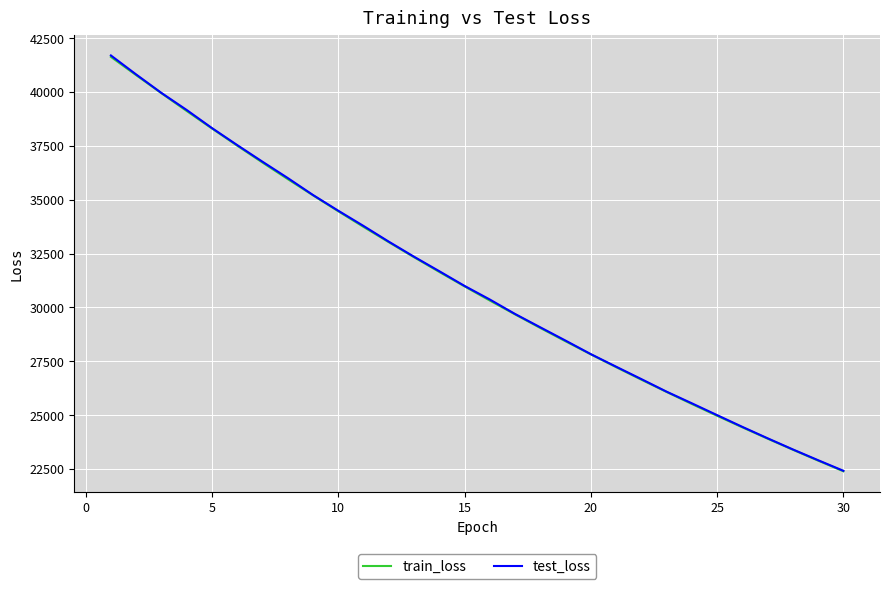

Which series has the largest range (max minus min)?

test_loss